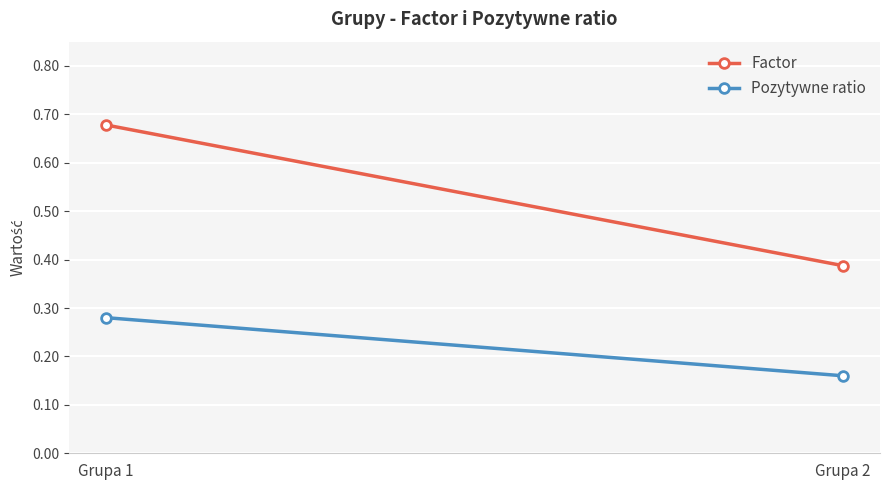

True or false: Pozytywne ratio has a value of 0.2 at Grupa 2.

True